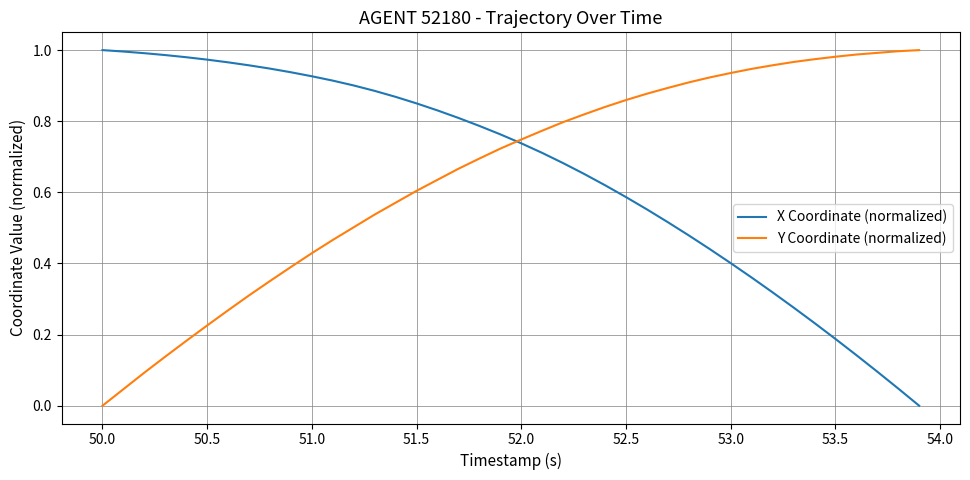

How many lines are shown in the chart?

2